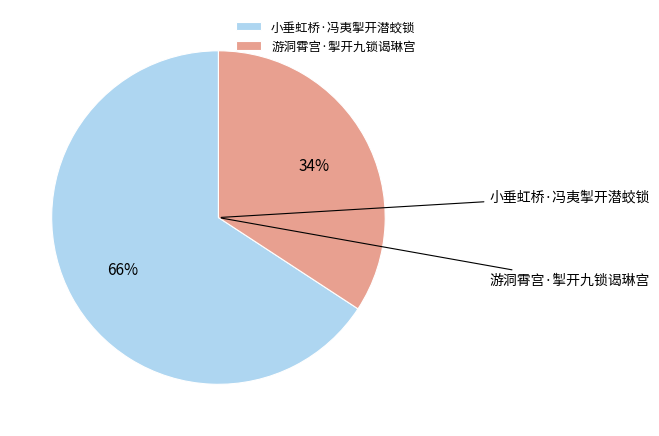

How many slices are in this pie chart?

2